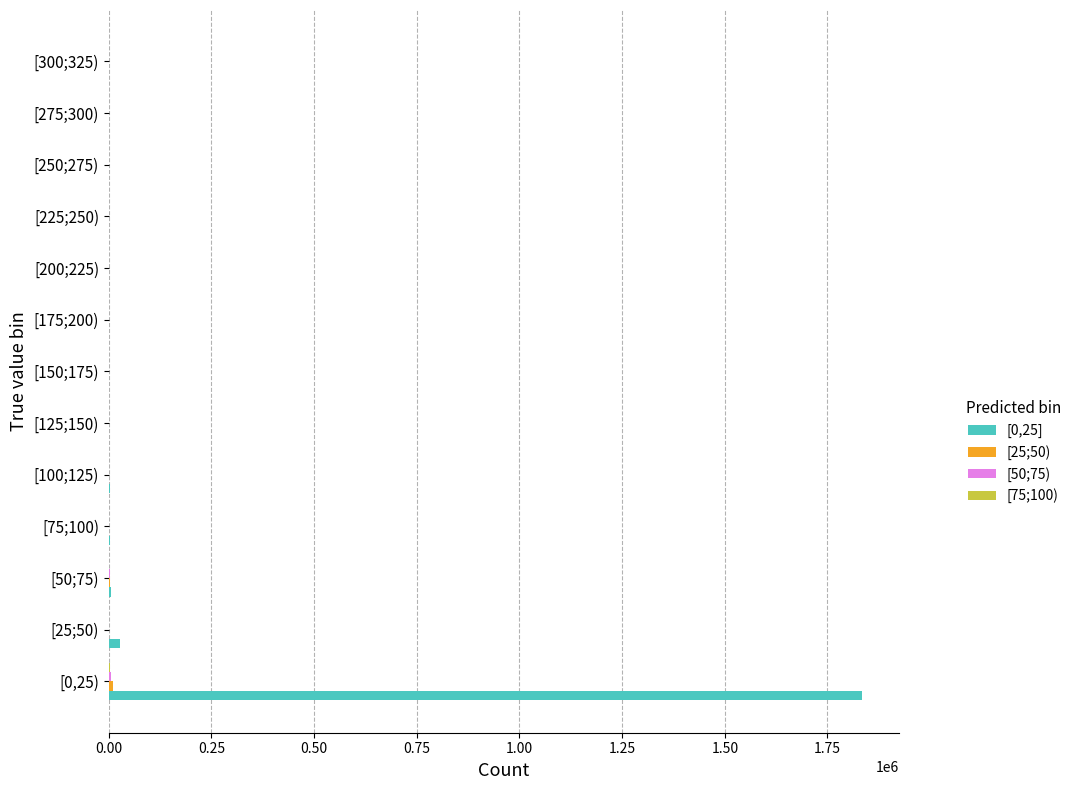

At which category is the sum across all series the highest?

[0,25)